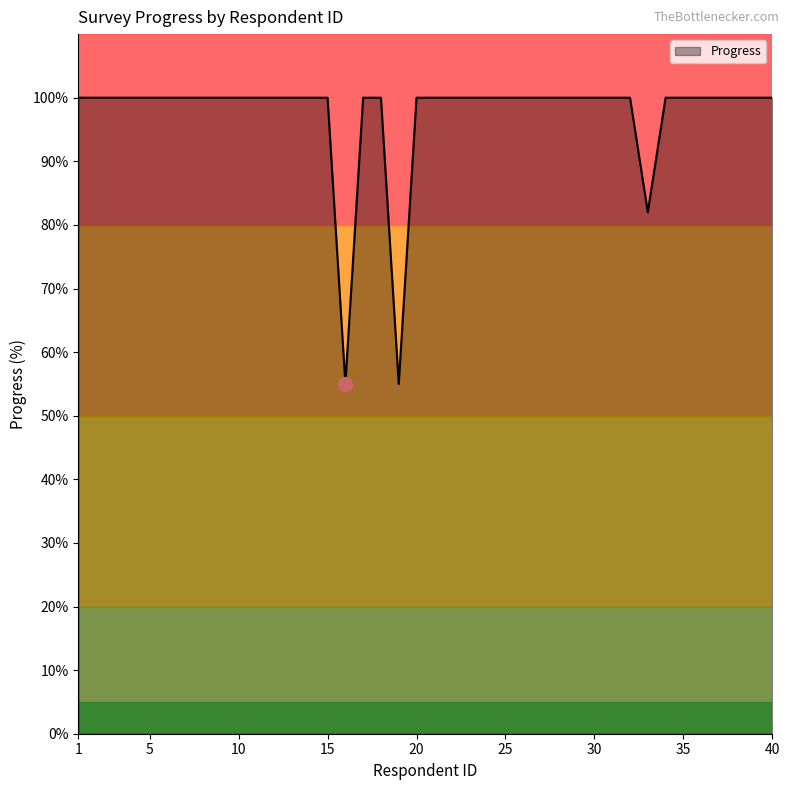

How many series are shown in this chart?

1